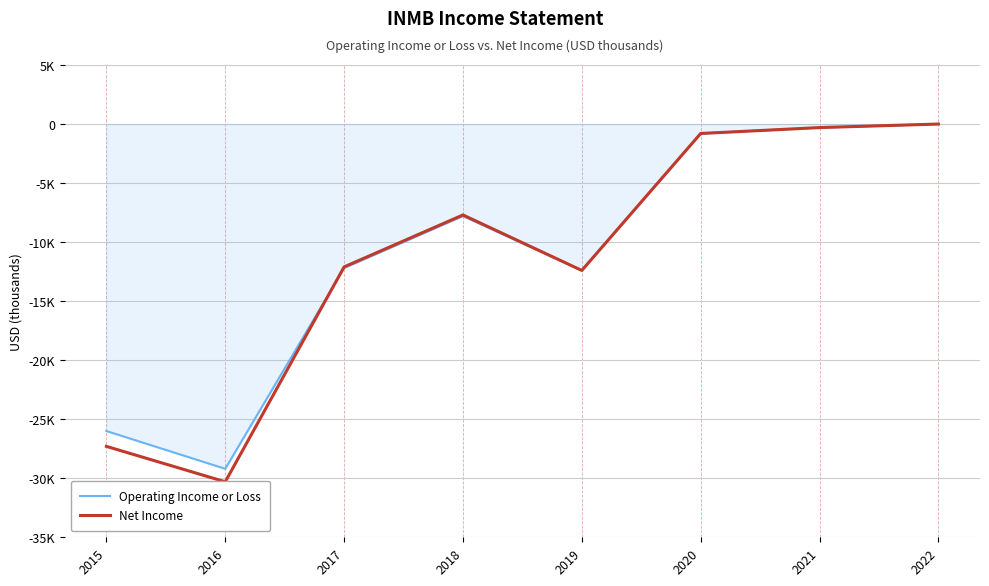

Does the chart display data point markers on the line(s)?

No